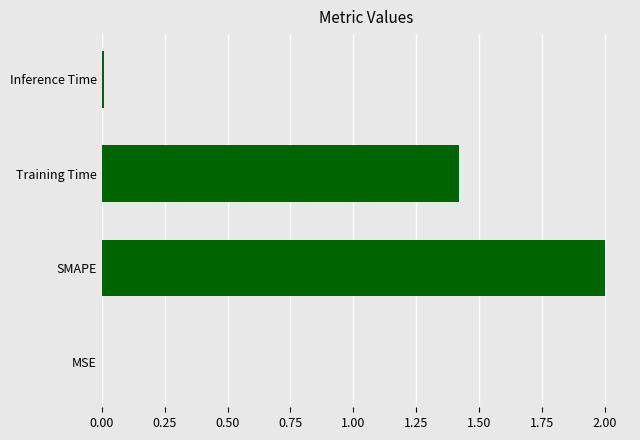

Which has a higher value, Training Time or Inference Time?

Training Time